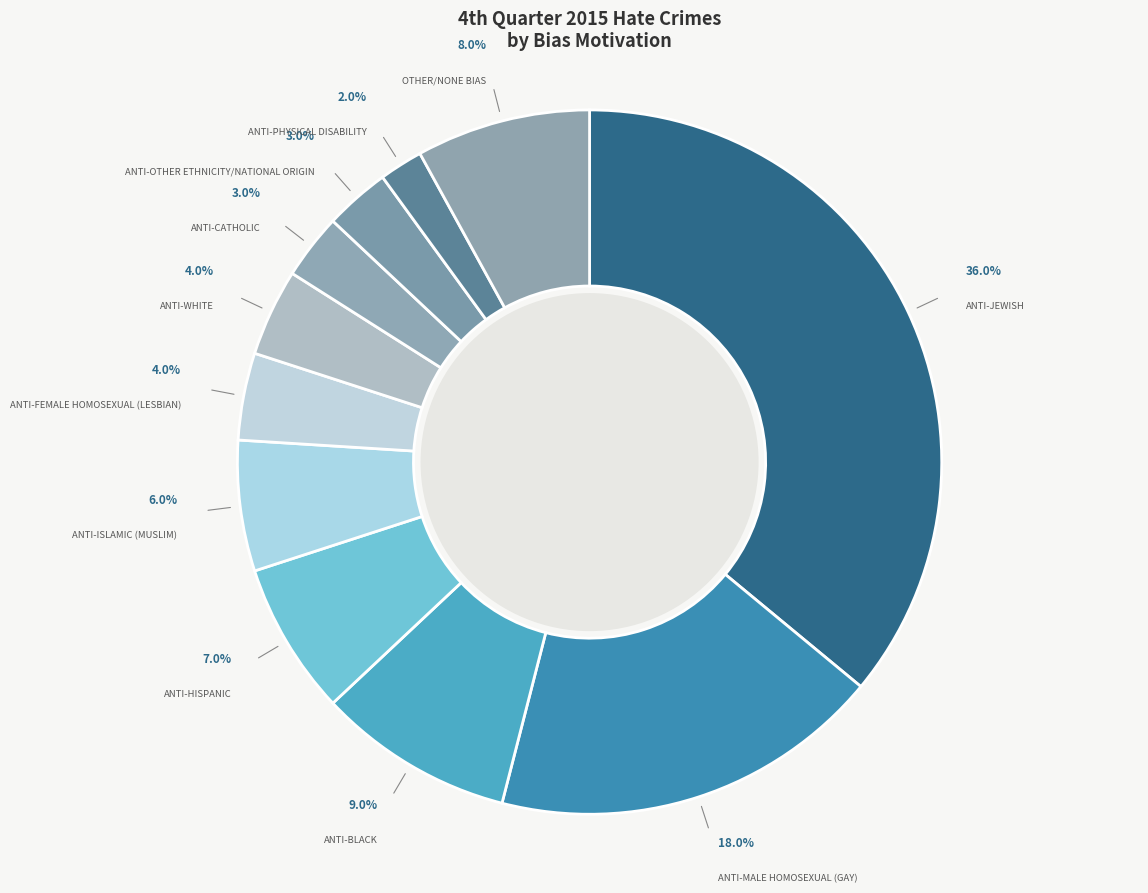

Which slice is the largest?

ANTI-JEWISH